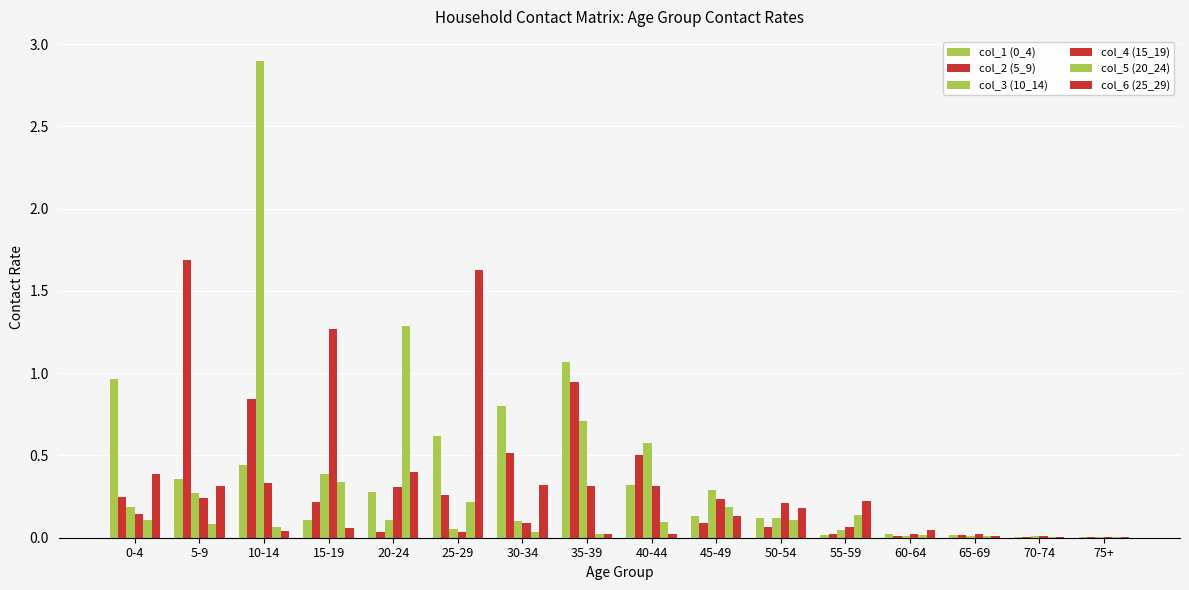

Rank the series at 5-9 from lowest to highest value.

col_5 (20_24), col_4 (15_19), col_3 (10_14), col_6 (25_29), col_1 (0_4), col_2 (5_9)